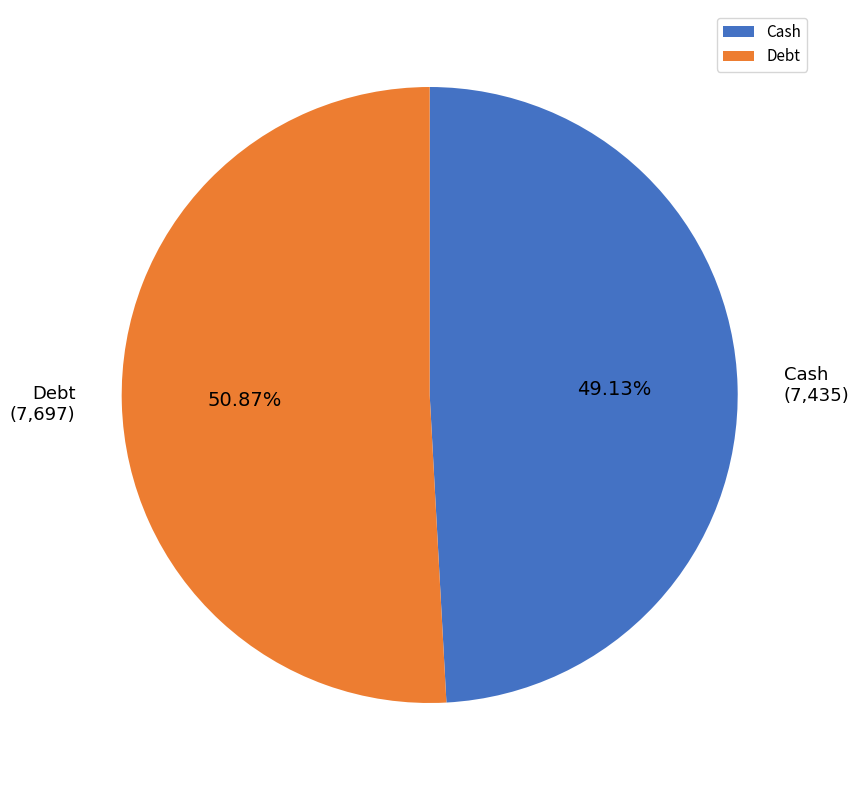

How many slices are in this pie chart?

2